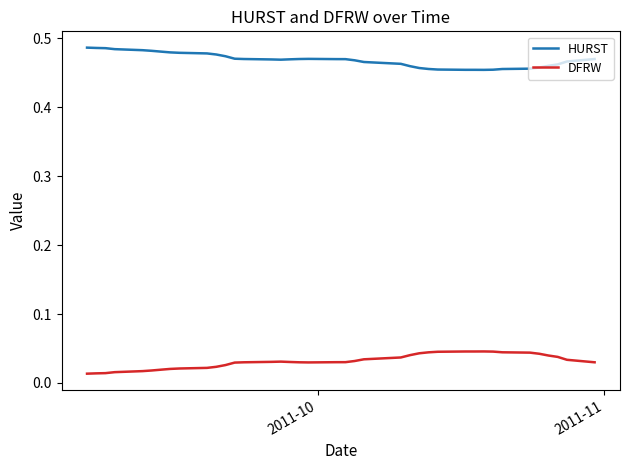

What is the sum of all DFRW values?

1.3